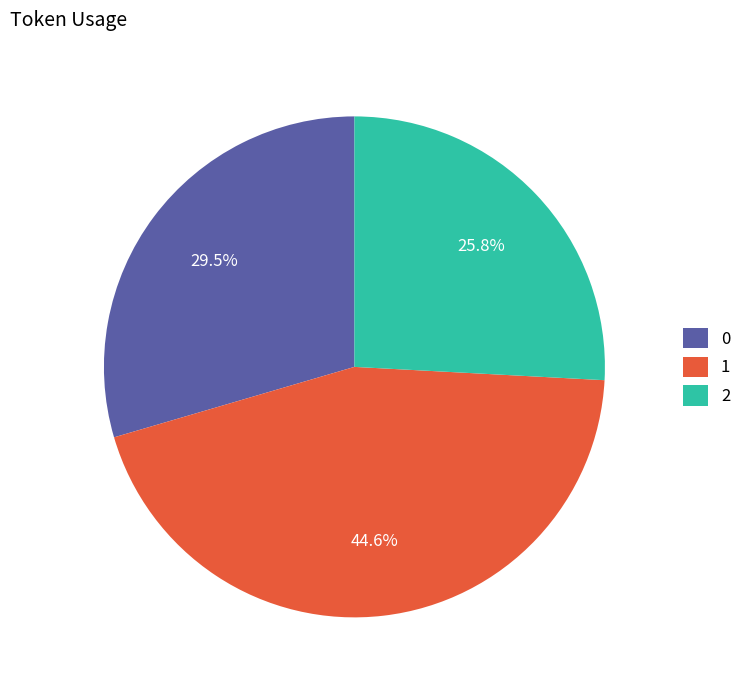

Approximately how many times larger is the value at 2 compared to 0?

0.9